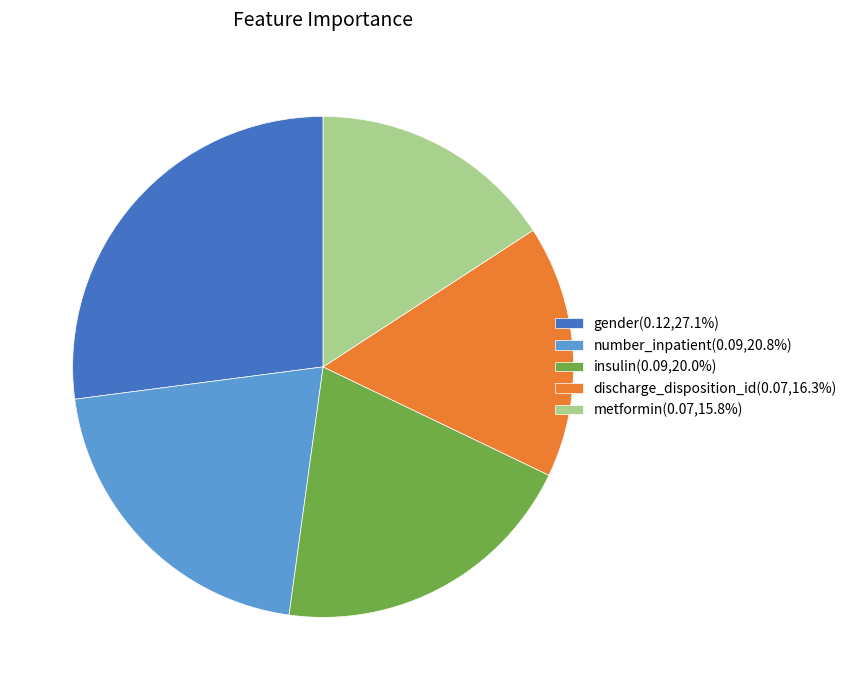

Is it true that insulin is 6% of the pie?

False